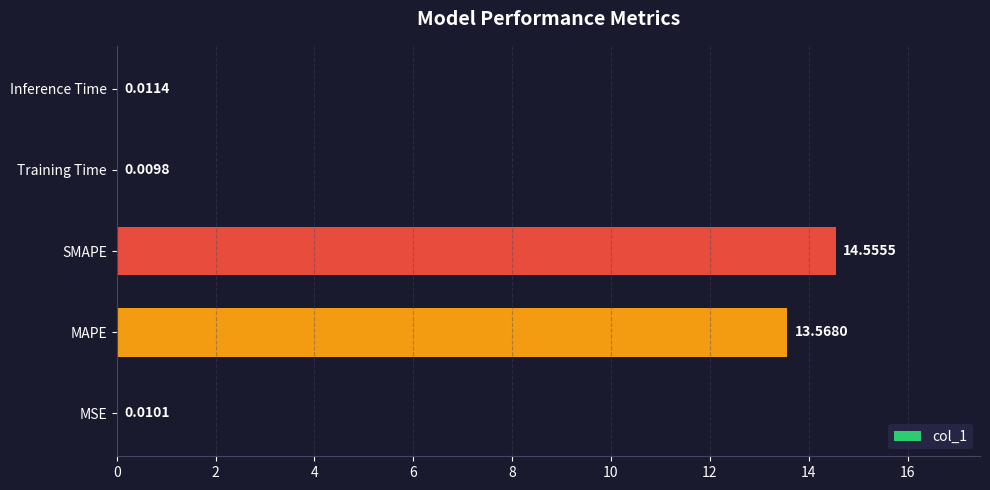

What is the sum of all values?

28.2